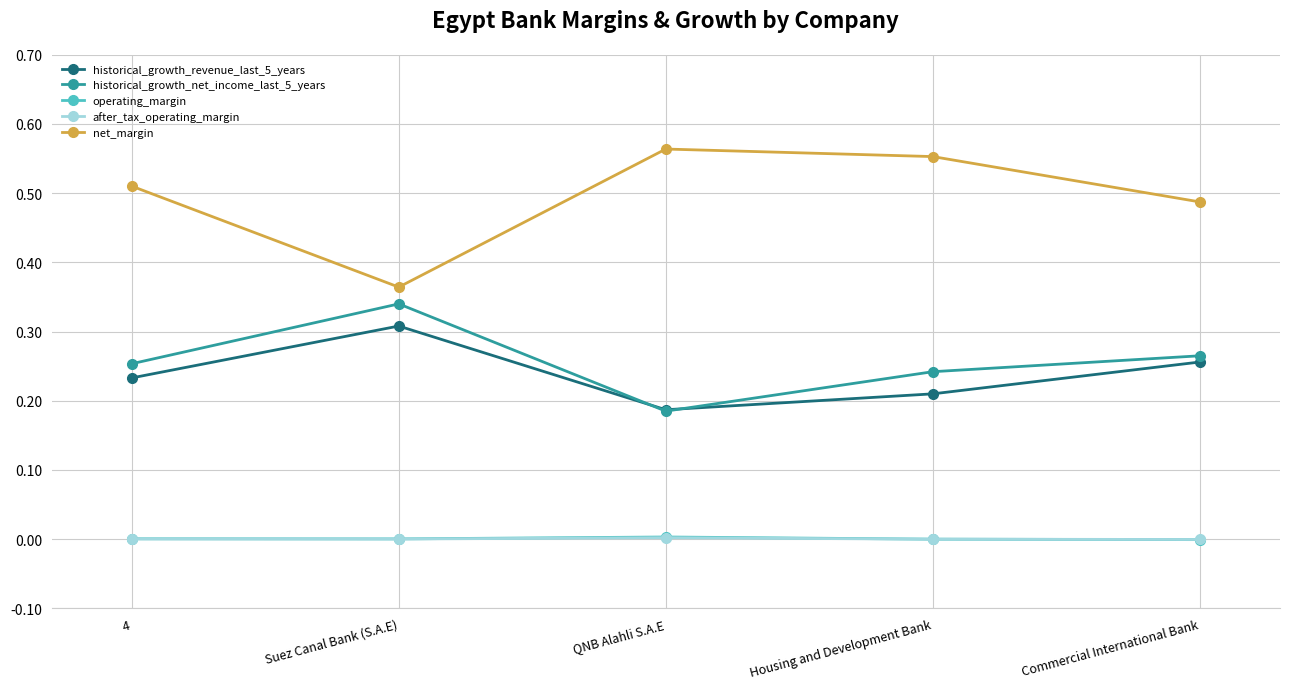

Which category has the lowest value in the historical_growth_revenue_last_5_years series?

QNB Alahli S.A.E